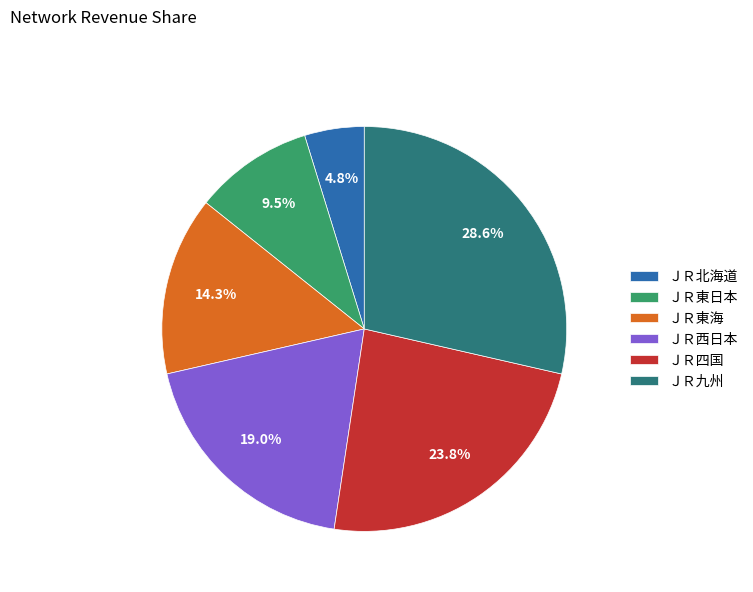

Does ＪＲ北海道 account for over 50% of the chart?

No